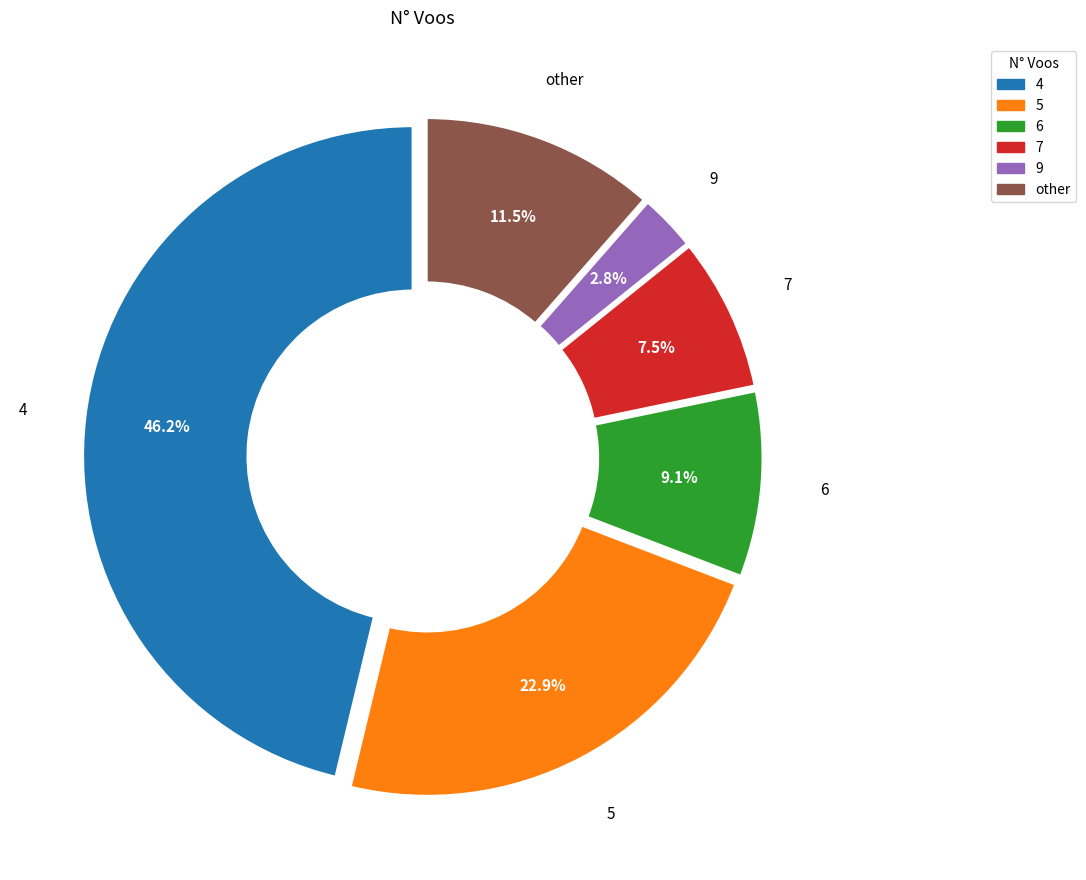

Does 6 represent more than half of the total?

No